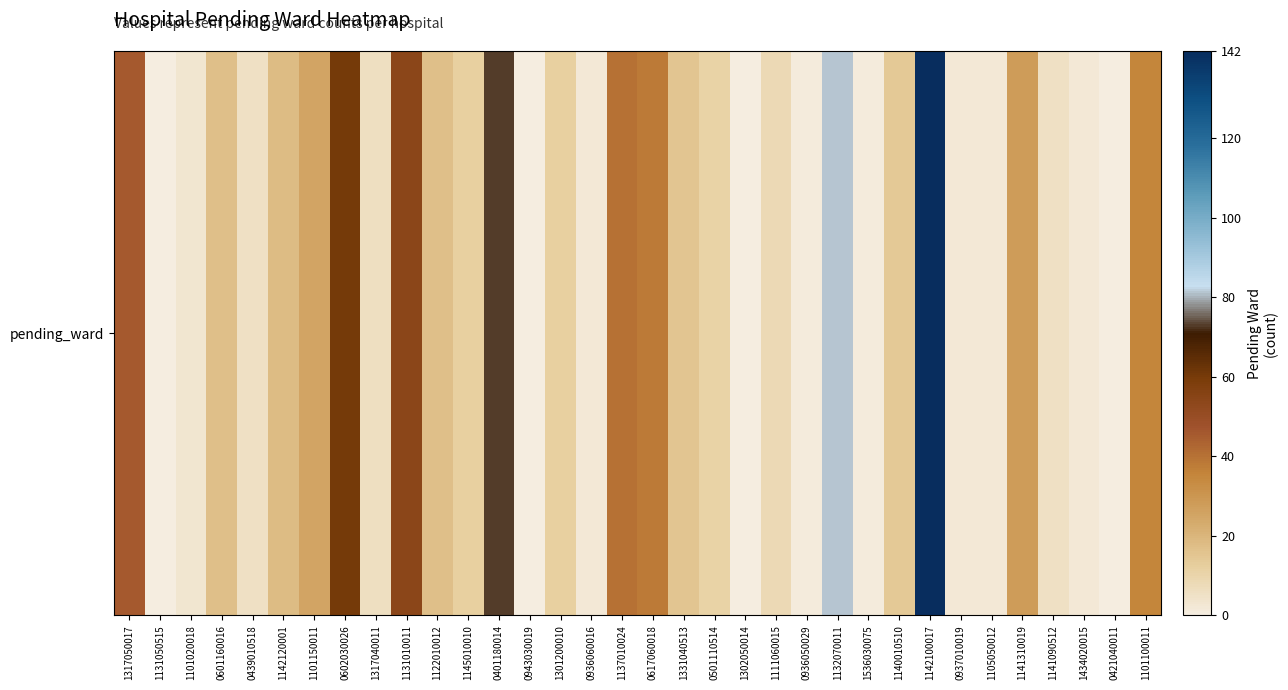

Between 1141310019 and 1137010024, which is larger?

1137010024